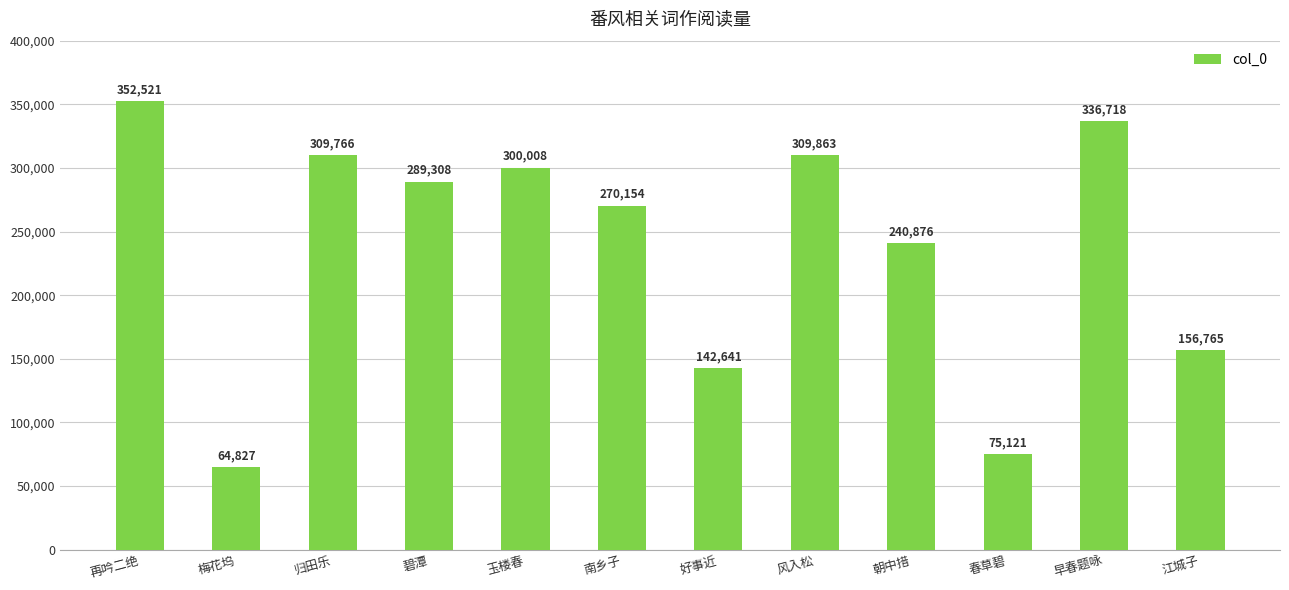

What is the value of the 11th bar from the left?

336718